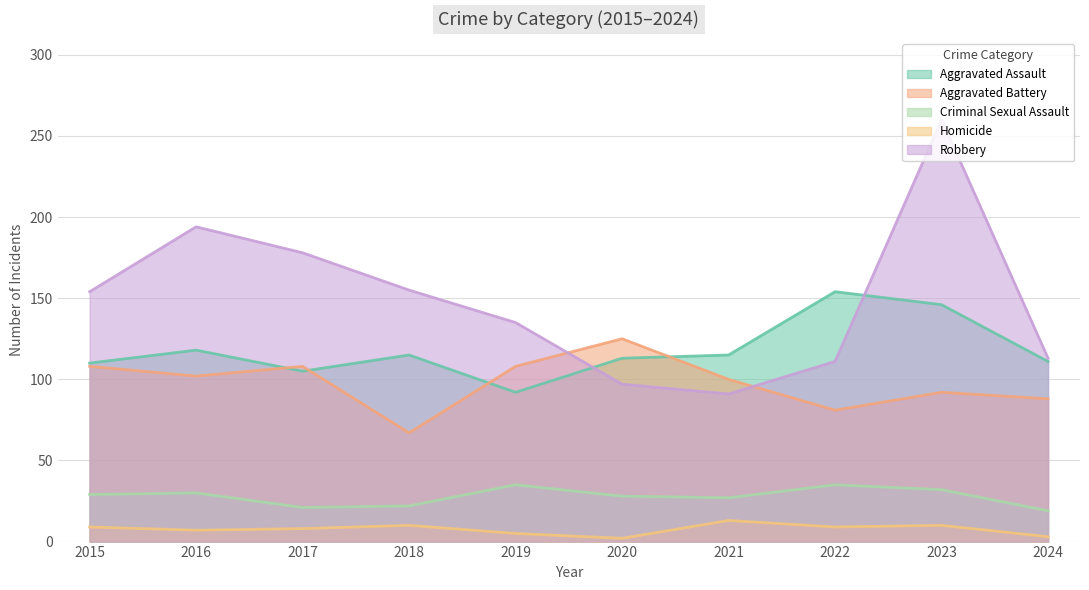

Reading left to right, extract all data points from this chart.

Aggravated Assault: 2015=110	2016=118	2017=105	2018=115	2019=92	2020=113	2021=115	2022=154	2023=146	2024=111
Aggravated Battery: 2015=108	2016=102	2017=108	2018=67	2019=108	2020=125	2021=100	2022=81	2023=92	2024=88
Criminal Sexual Assault: 2015=29	2016=30	2017=21	2018=22	2019=35	2020=28	2021=27	2022=35	2023=32	2024=19
Homicide: 2015=9	2016=7	2017=8	2018=10	2019=5	2020=2	2021=13	2022=9	2023=10	2024=3
Robbery: 2015=154	2016=194	2017=178	2018=155	2019=135	2020=97	2021=91	2022=111	2023=260	2024=113